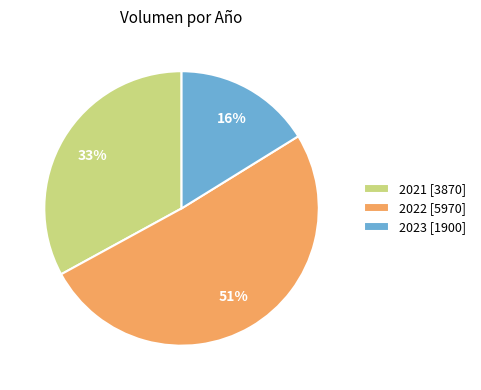

Is it true that 2022 [5970] is 43% of the pie?

False